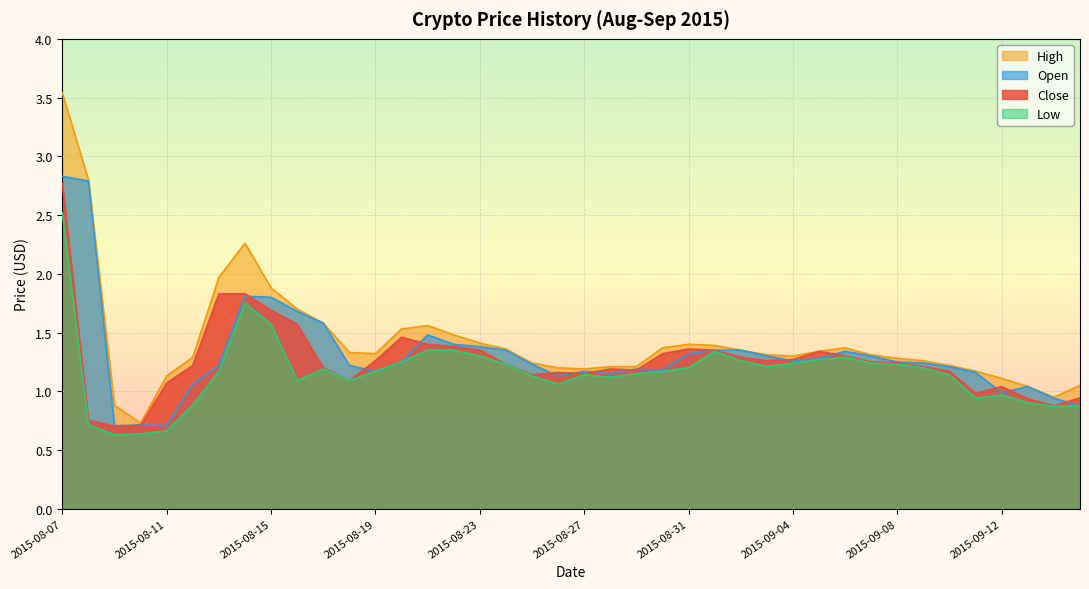

Does the chart display data point markers on the line(s)?

No